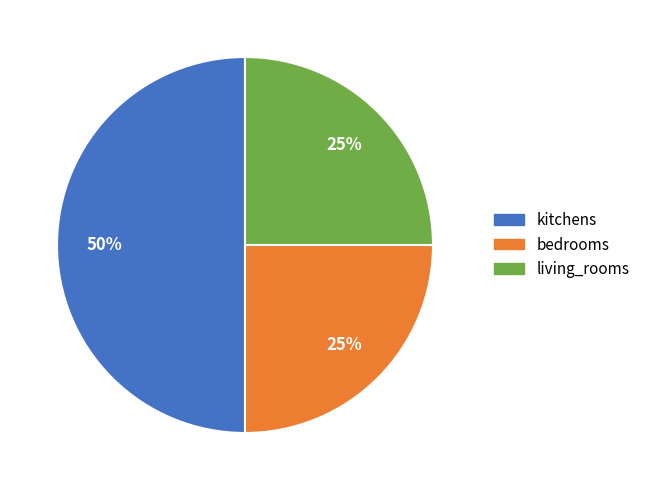

To the nearest percent, what portion does living_rooms represent?

25%